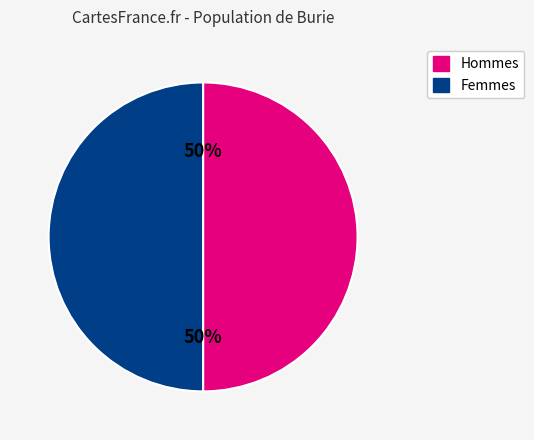

To the nearest percent, what is the average slice percentage?

50%